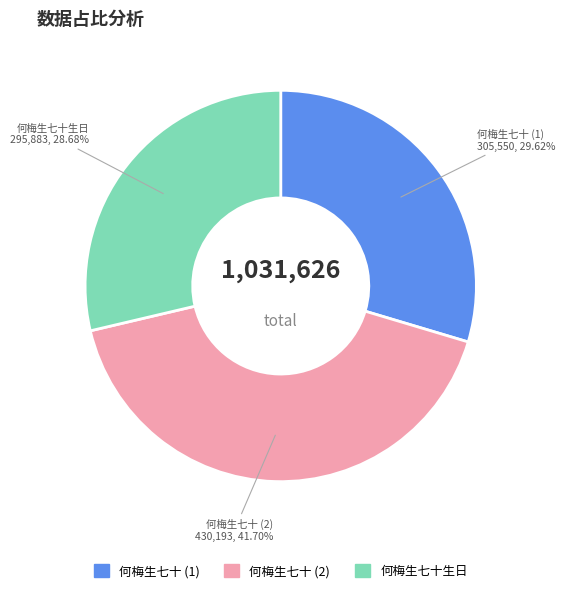

How many segments does this pie chart have?

3